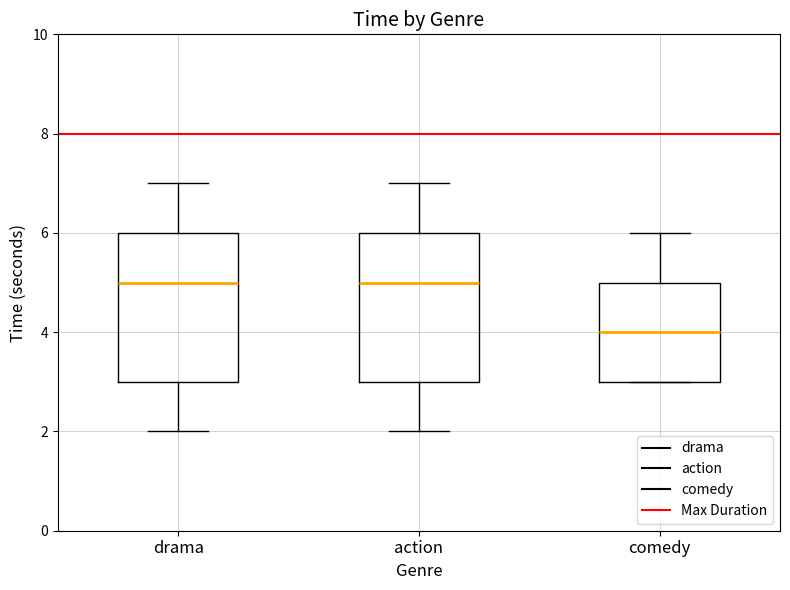

Which box has the lowest median line?

comedy